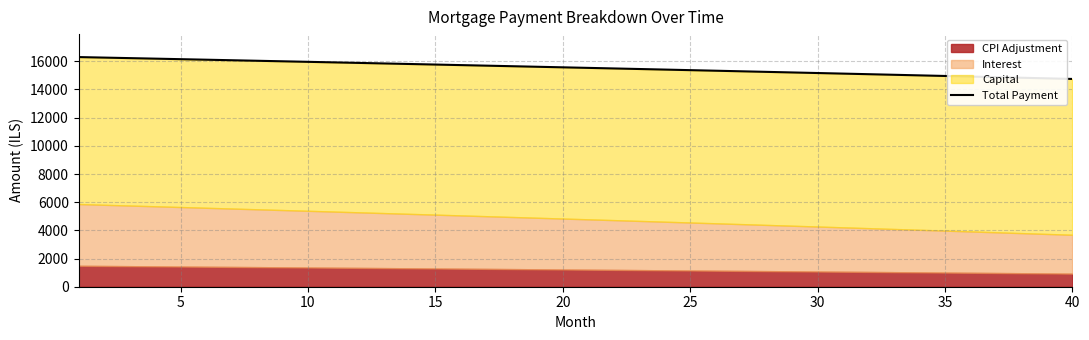

True or false: there are more than 2 points higher than both neighbors.

False